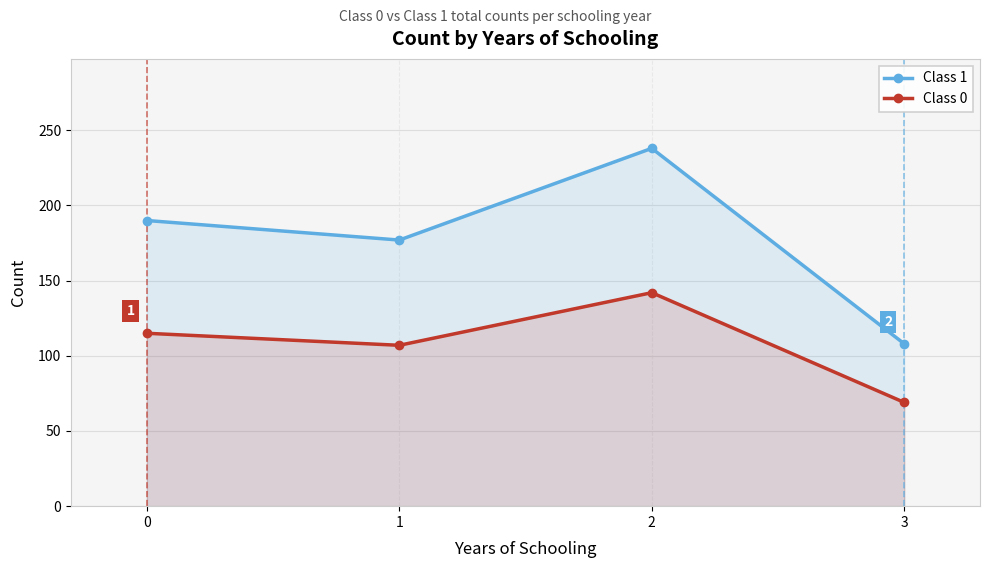

How many lines are shown in the chart?

2